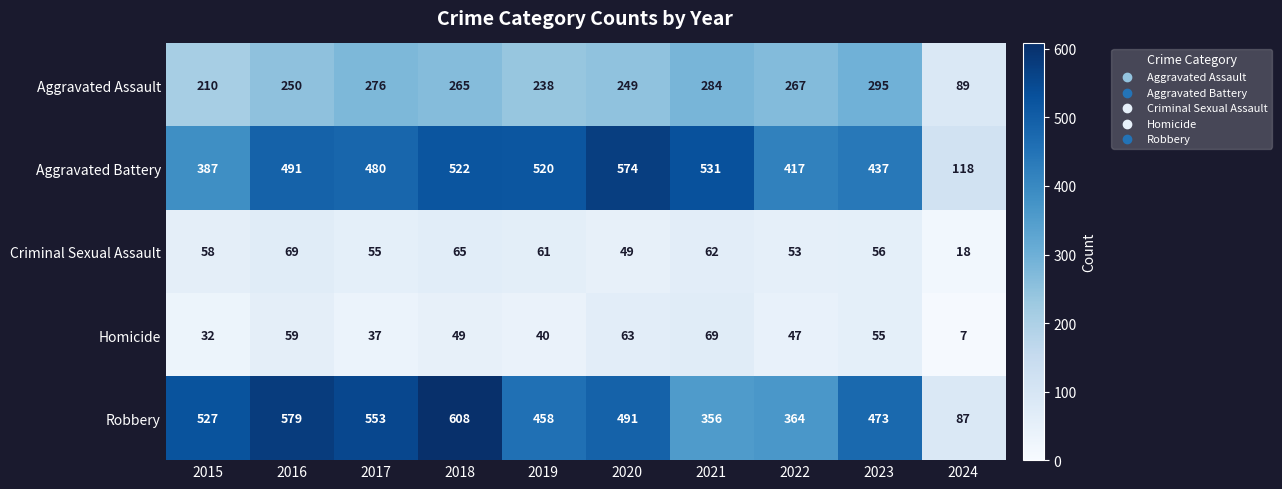

What is the sum of all Homicide values?

458